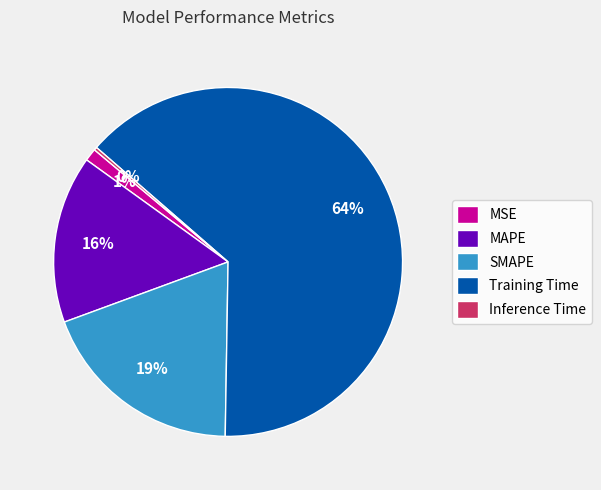

To the nearest percent, what is the combined percentage of MAPE and SMAPE?

35%